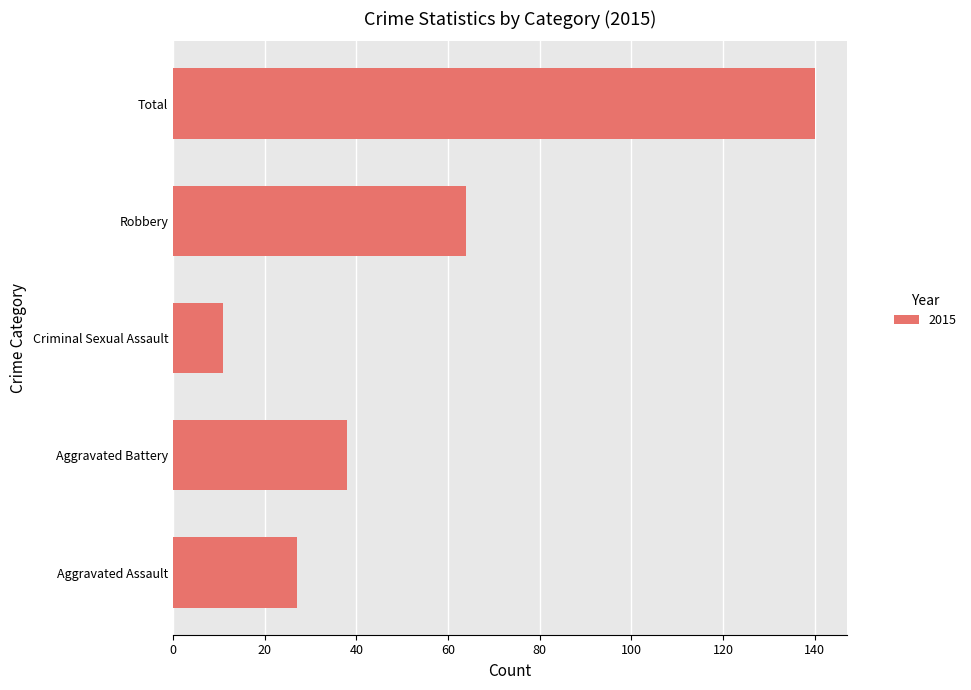

The chart shows a value of 140 at Total. True or false?

True